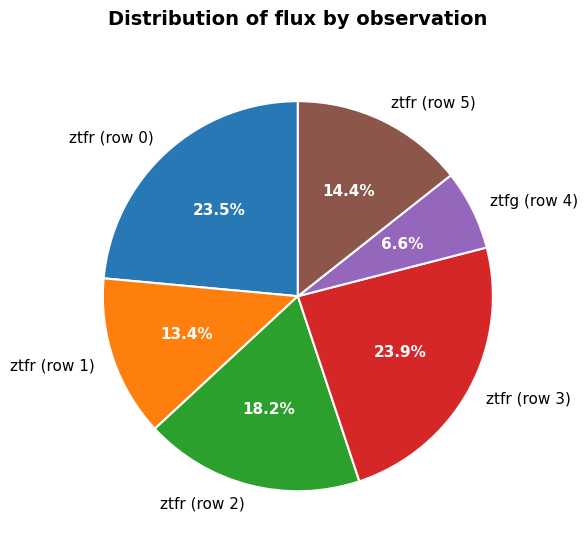

Does ztfr (row 2) account for over 50% of the chart?

No